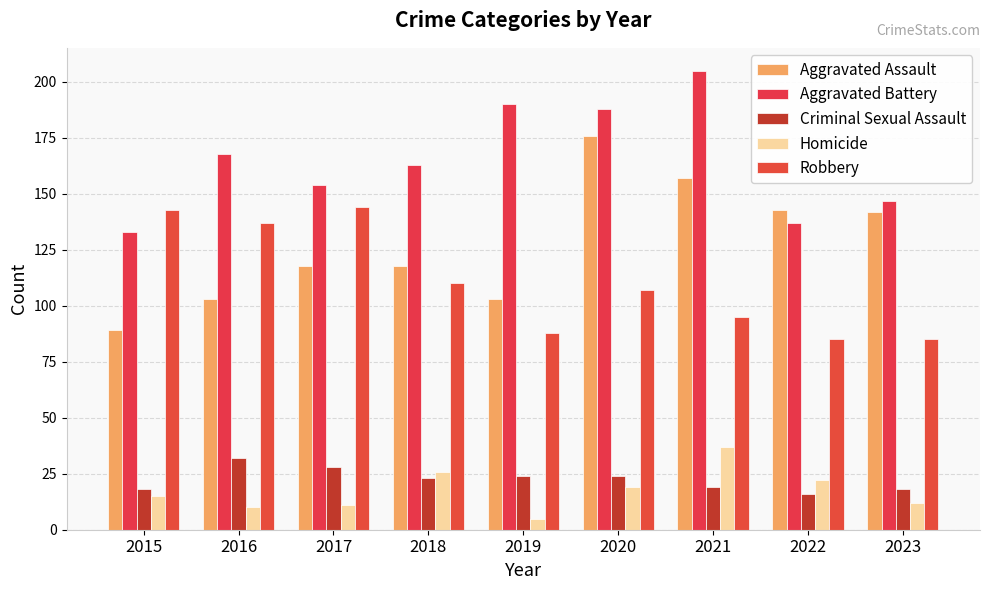

What is the average value of the Robbery series?

110